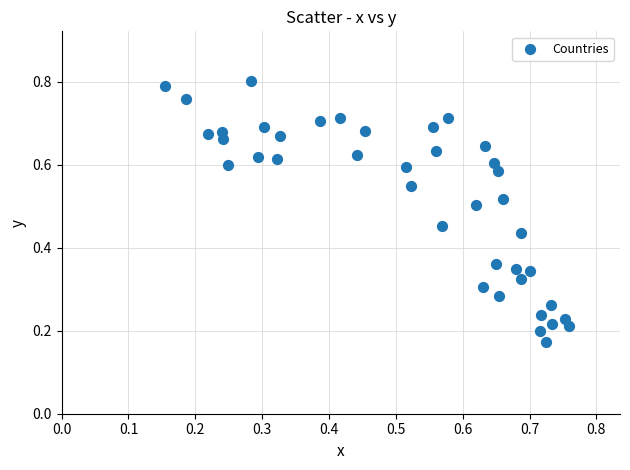

How many data points are displayed?

40